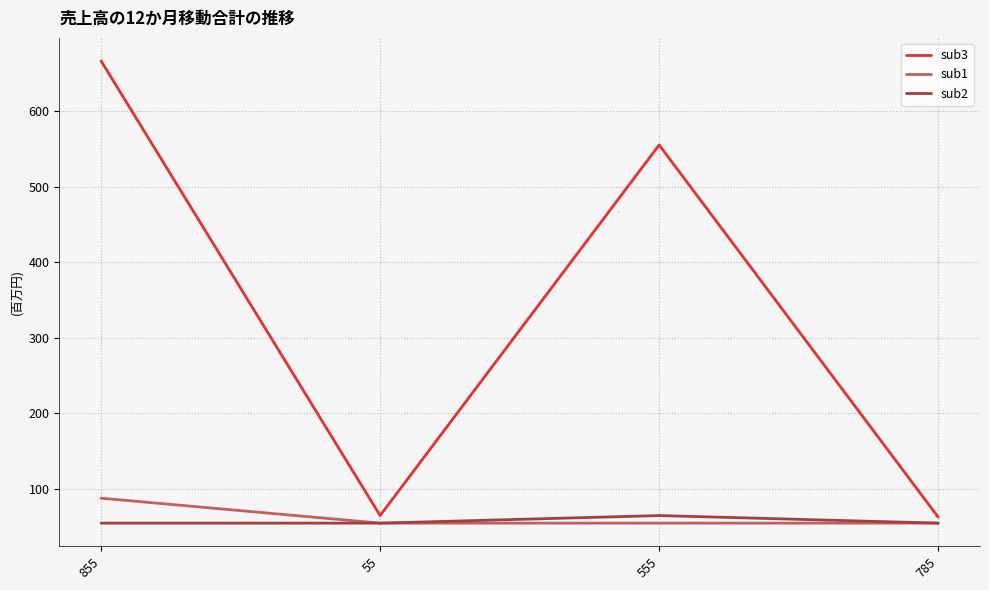

What are all the series names shown in the legend?

sub3, sub1, sub2